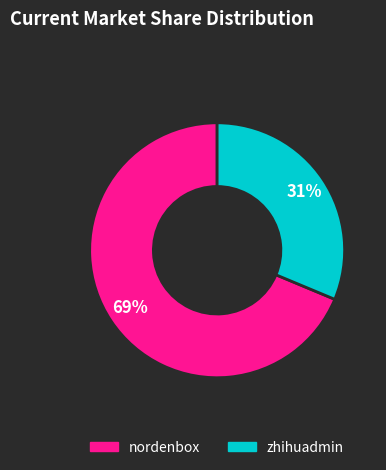

To the nearest percent, what portion does nordenbox represent?

69%